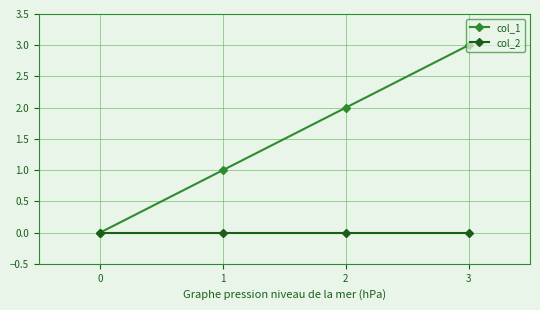

List the labels in order of col_1 value, smallest first.

0, 1, 2, 3